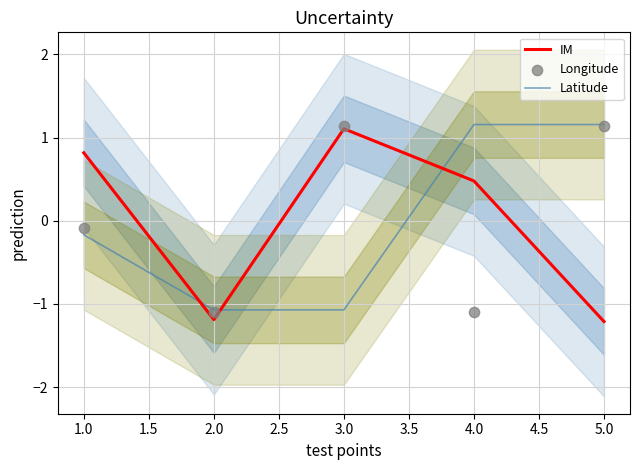

What are all the series names shown in the legend?

IM, Latitude, Longitude